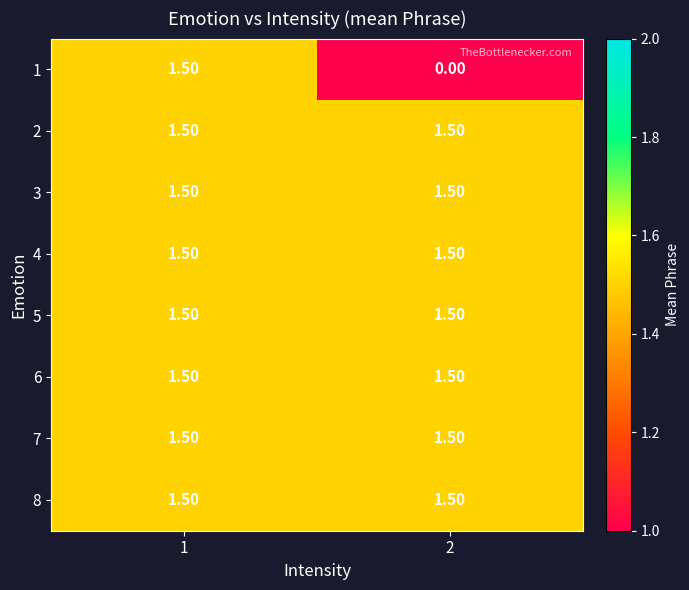

What is the spread (max minus min) of values at 2?

1.5